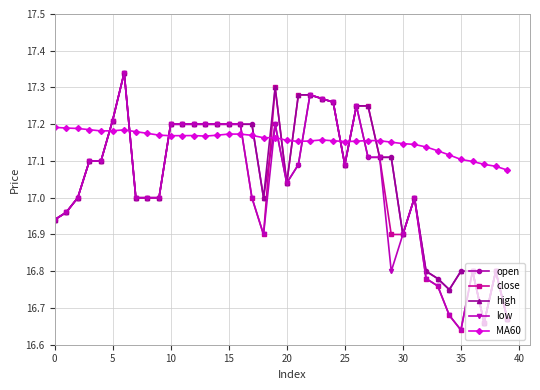

How many intersections are there between low and MA60?

10